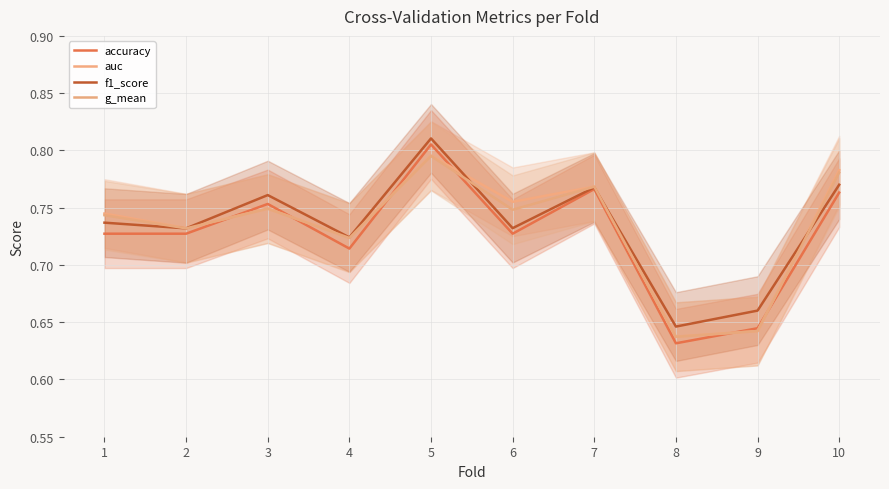

At which label does g_mean reach its minimum?

8